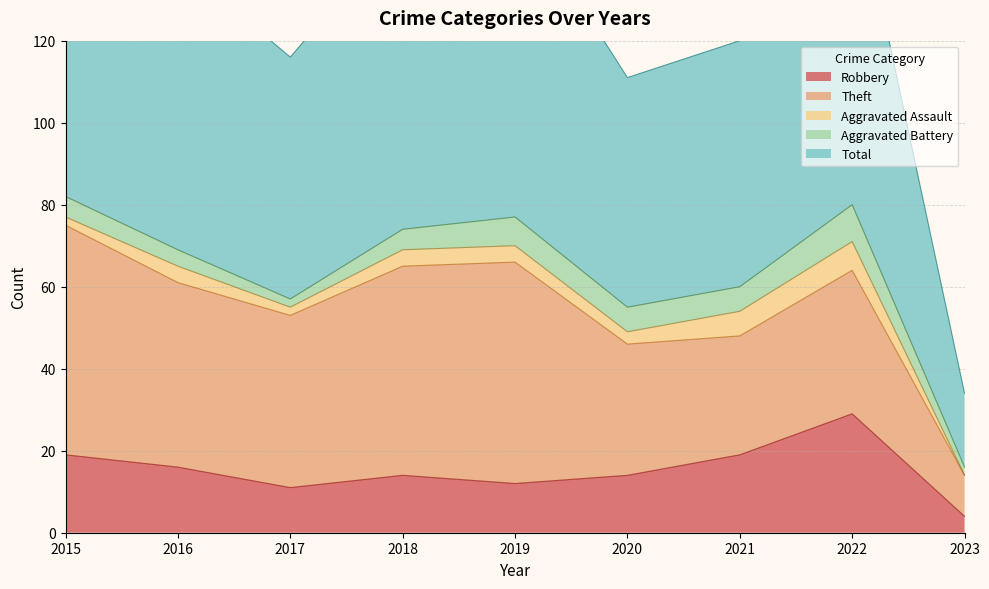

What is the lowest value of the Robbery series?

4